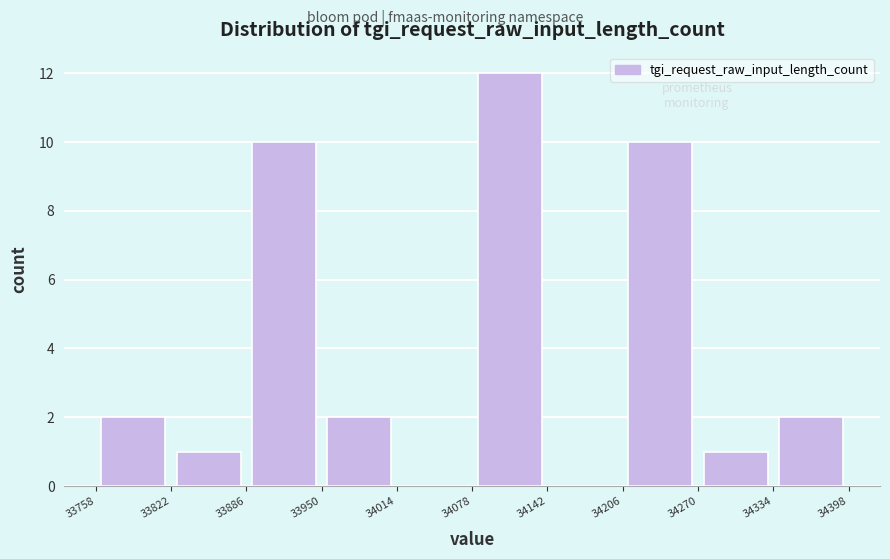

Which range on the x-axis has the tallest bar?

34078 to 34142